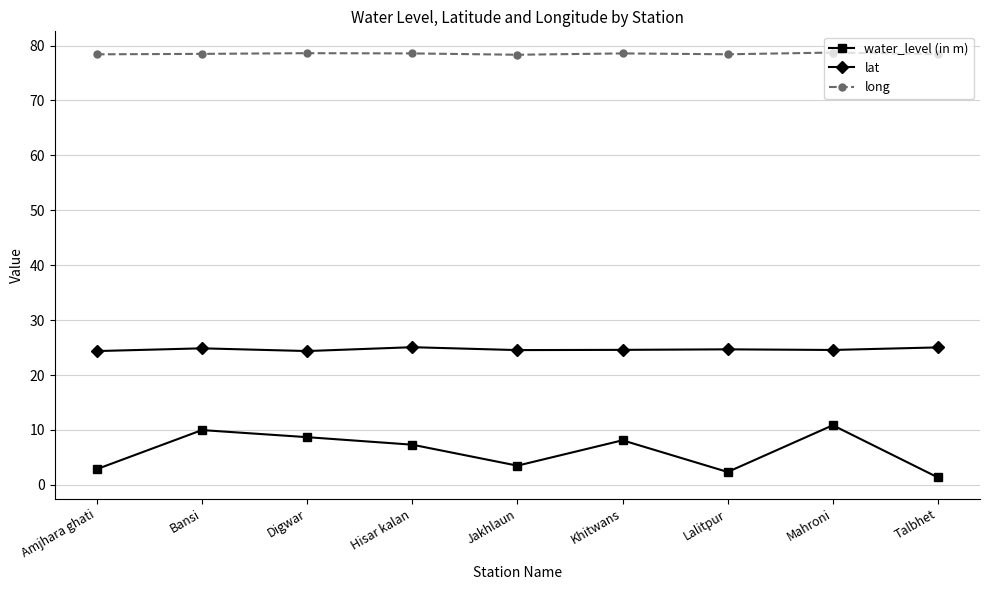

Between Hisar kalan and Talbhet, which series saw the biggest shift?

water_level (in m)